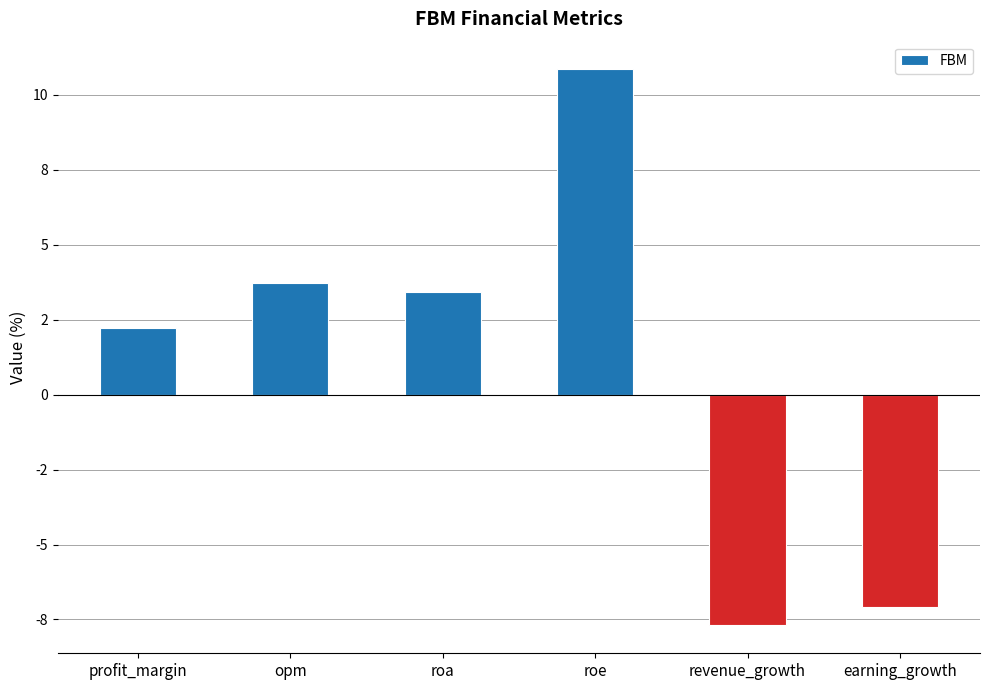

True or false: the data shows 3.4 at roa.

True